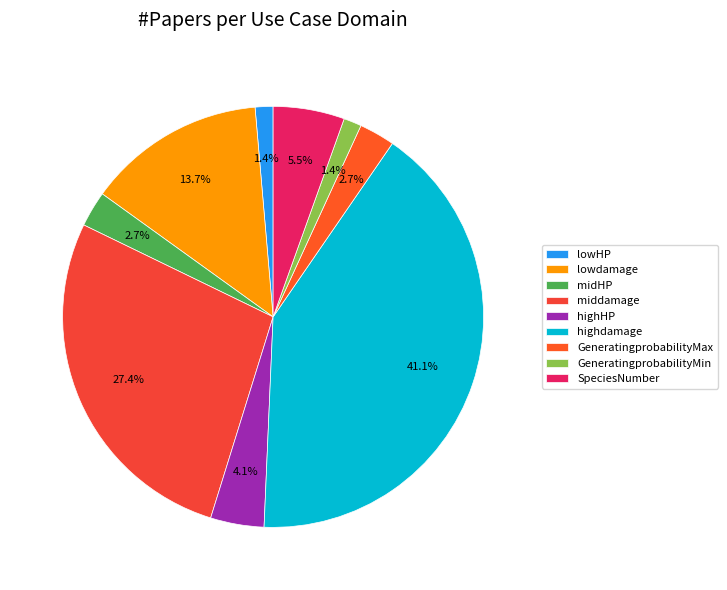

How many segments does this pie chart have?

9